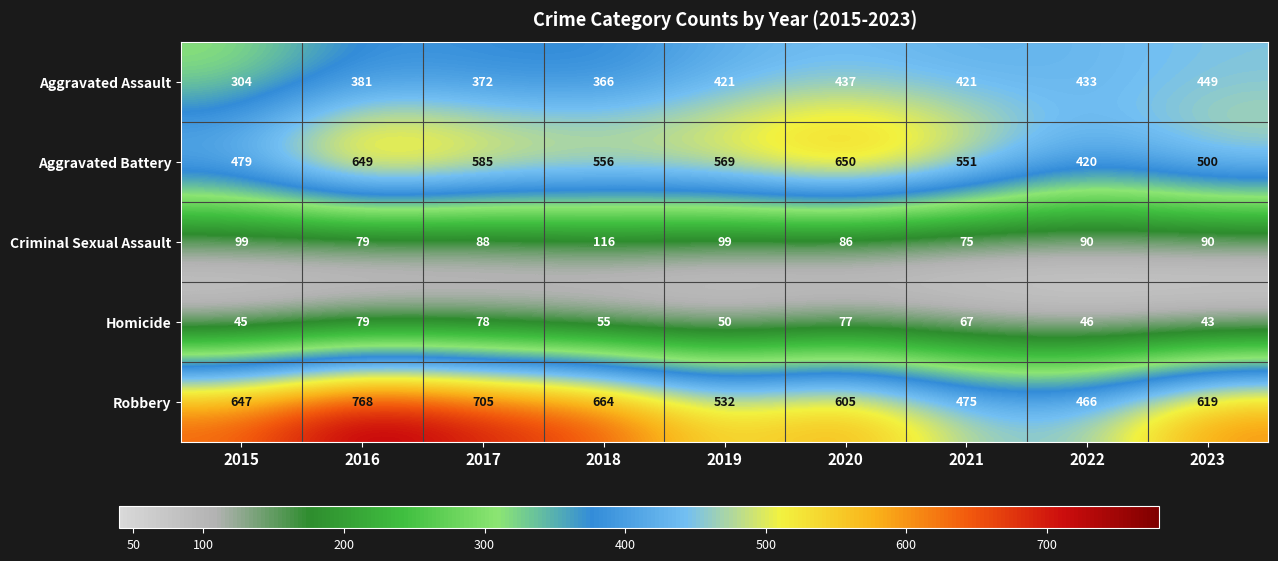

Is it true that Homicide equals 110 at 2020?

False